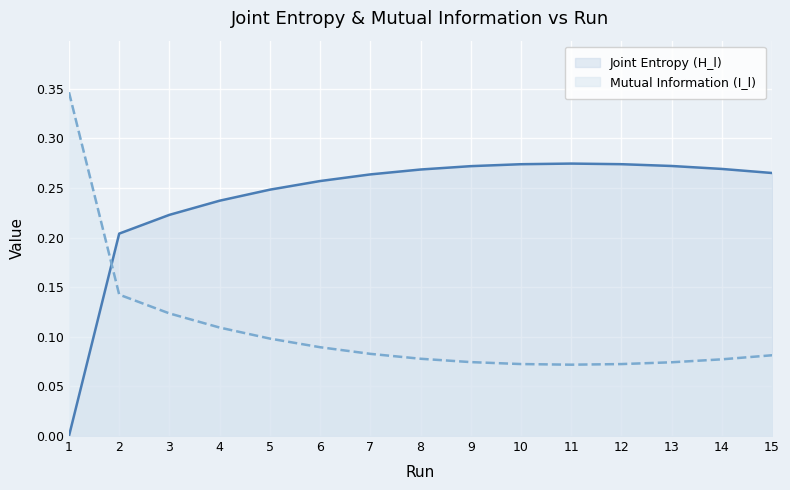

Reading right to left, extract all data points from this chart.

Joint Entropy (H_l): 15=0.3	14=0.3	13=0.3	12=0.3	11=0.3	10=0.3	9=0.3	8=0.3	7=0.3	6=0.3	5=0.2	4=0.2	3=0.2	2=0.2	1=0.0
Mutual Information (I_l): 15=0.1	14=0.1	13=0.1	12=0.1	11=0.1	10=0.1	9=0.1	8=0.1	7=0.1	6=0.1	5=0.1	4=0.1	3=0.1	2=0.1	1=0.3